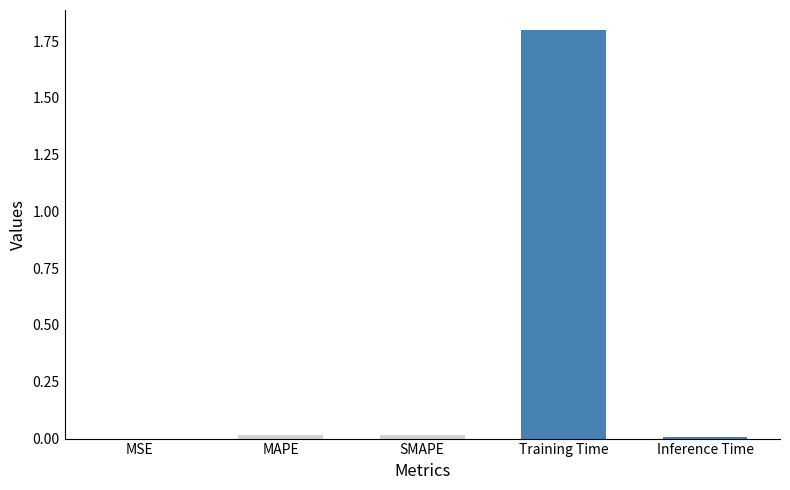

Read the value at Training Time.

1.8